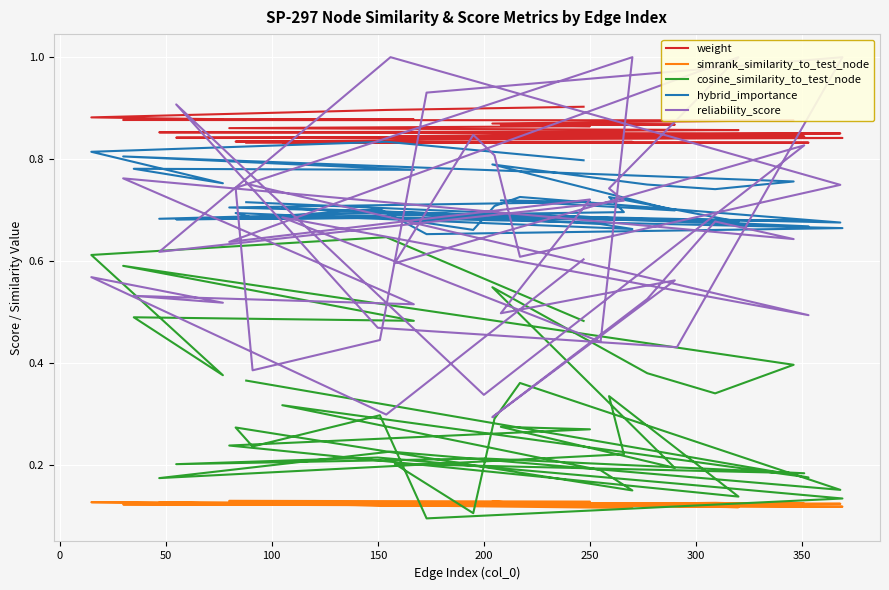

What are all the series names shown in the legend?

weight, simrank_similarity_to_test_node, cosine_similarity_to_test_node, hybrid_importance, reliability_score